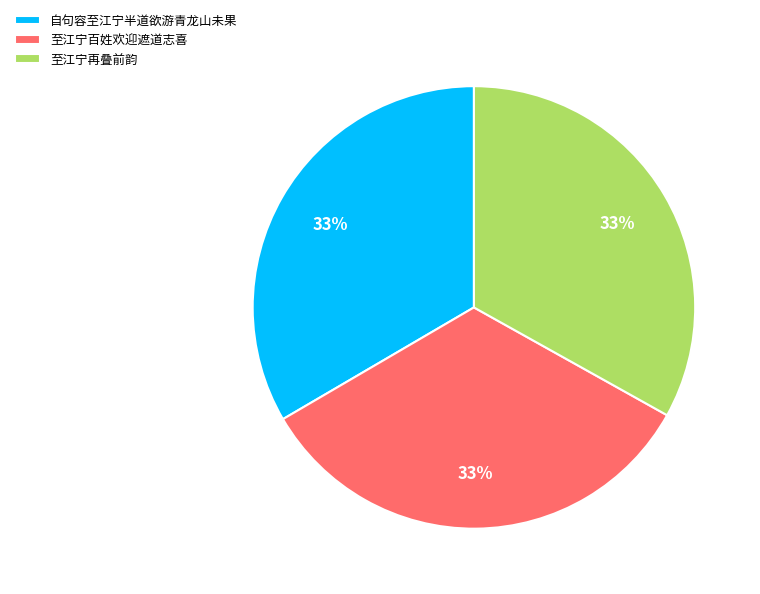

Is the sum of 自句容至江宁半道欲游青龙山未果 and 至江宁再叠前韵 greater than half?

Yes